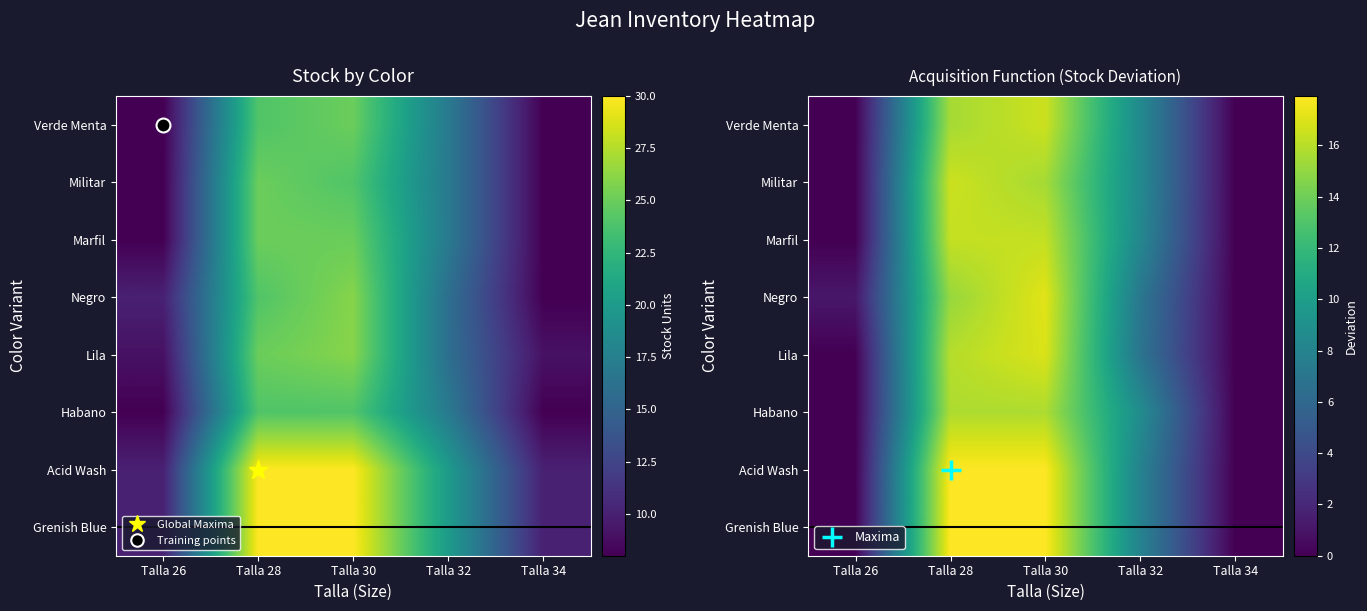

Which series has the largest range (max minus min)?

Acid Wash